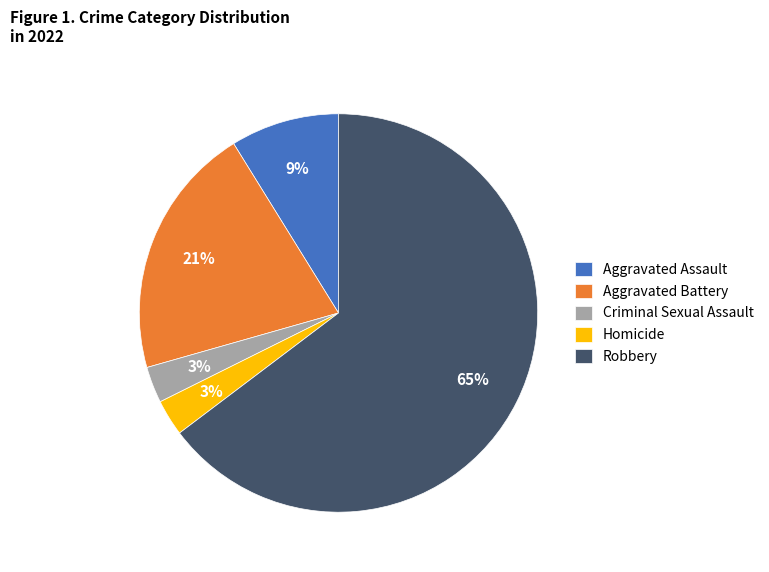

To the nearest percent, what percentage of the pie is Homicide?

3%